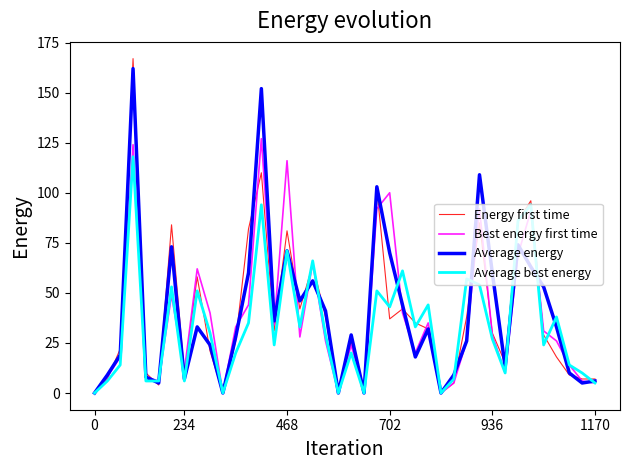

Which series has the largest range (max minus min)?

Energy first time